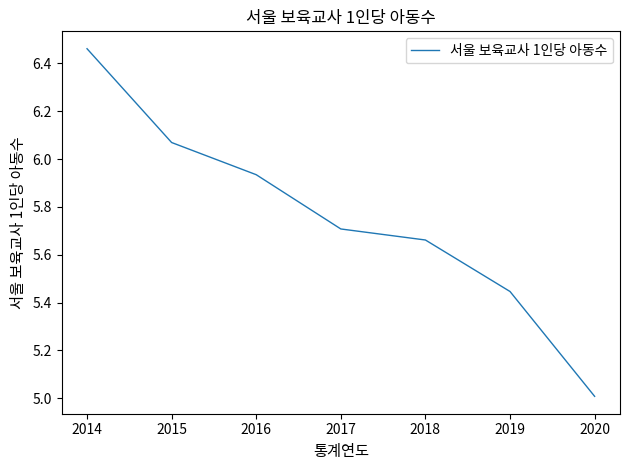

What is the difference between the values at 2020 and 2015?

1.1